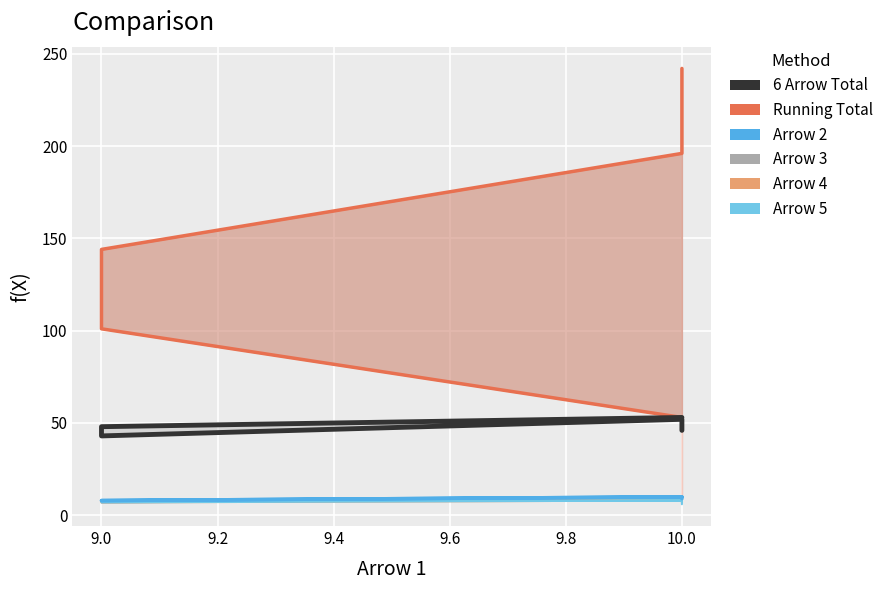

What is the value of the Arrow 5 point at the 2nd from the left?

8